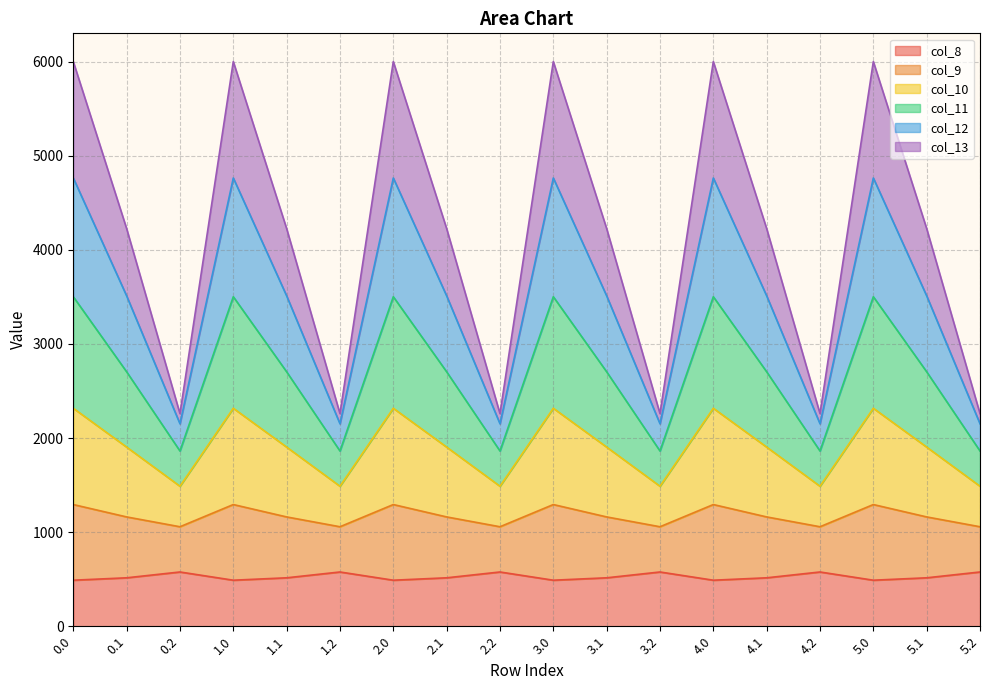

What is the total value across all series at 2.1?

4226.1